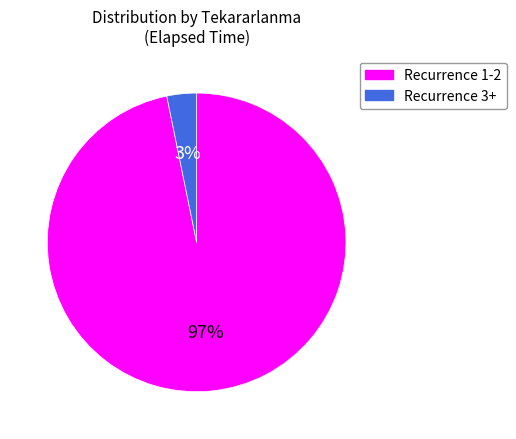

To the nearest percent, what is the difference between the largest and smallest slice percentages?

94%